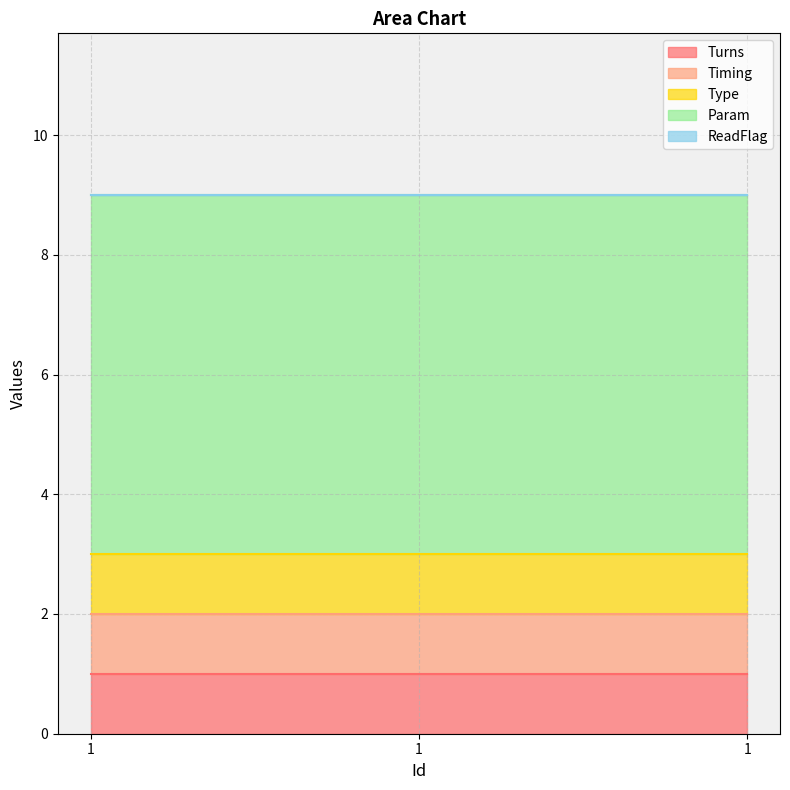

Reading left to right, what are all the values shown in this chart?

Turns: 1	1	1
Timing: 1	1	1
Type: 1	1	1
Param: 6	6	6
ReadFlag: 0	0	0